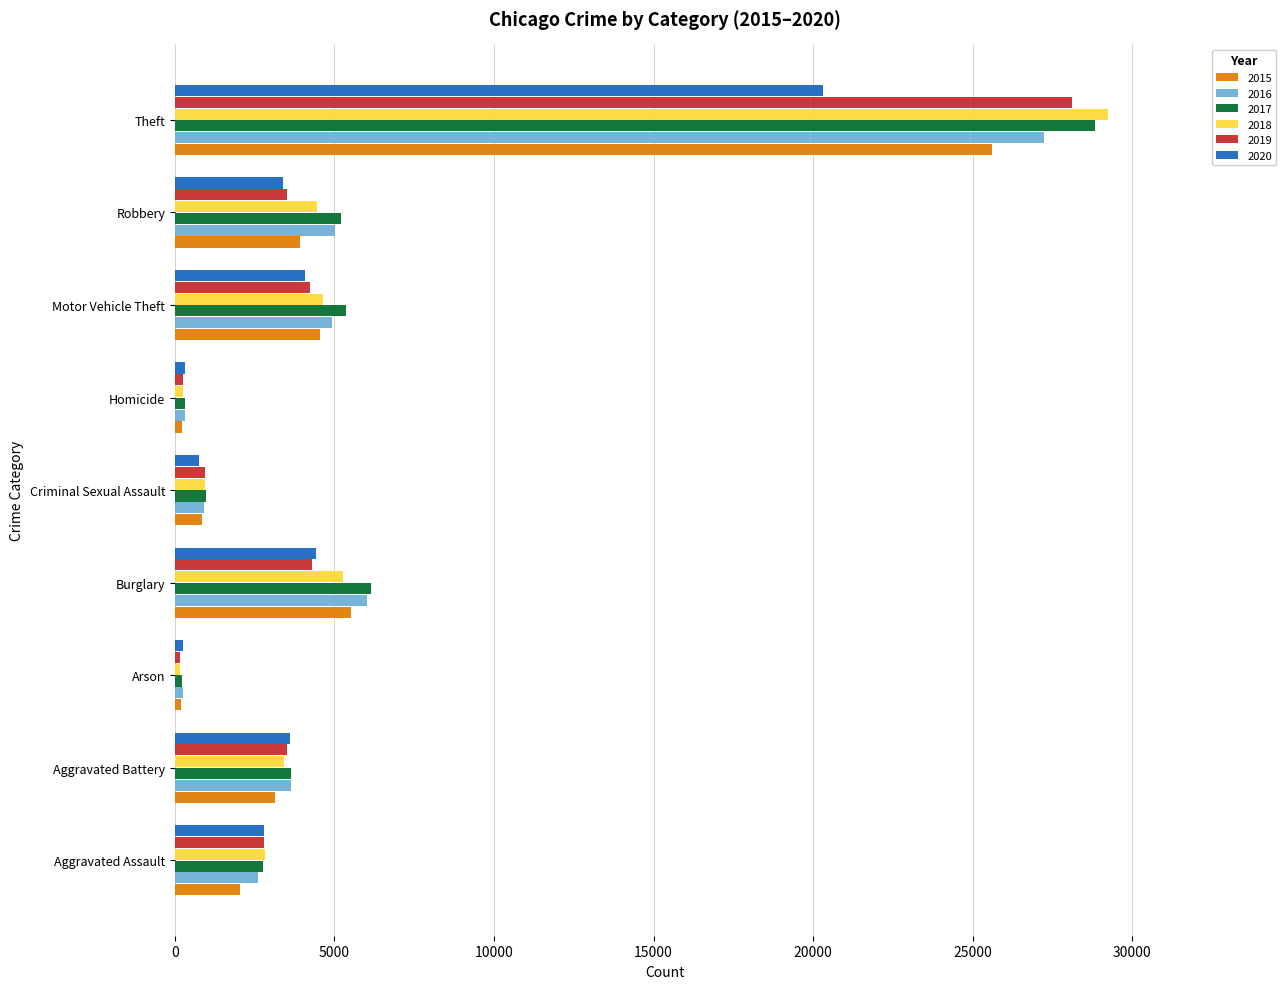

Is it true that 2016 equals 9013 at Robbery?

False